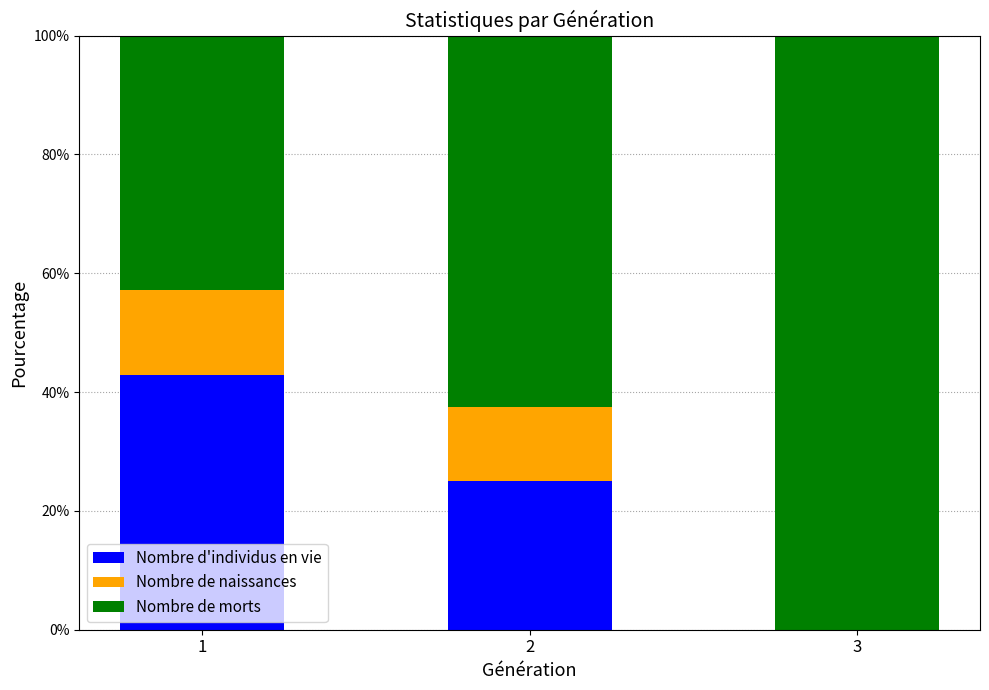

What is the sum of all Nombre d'individus en vie values?

67.9